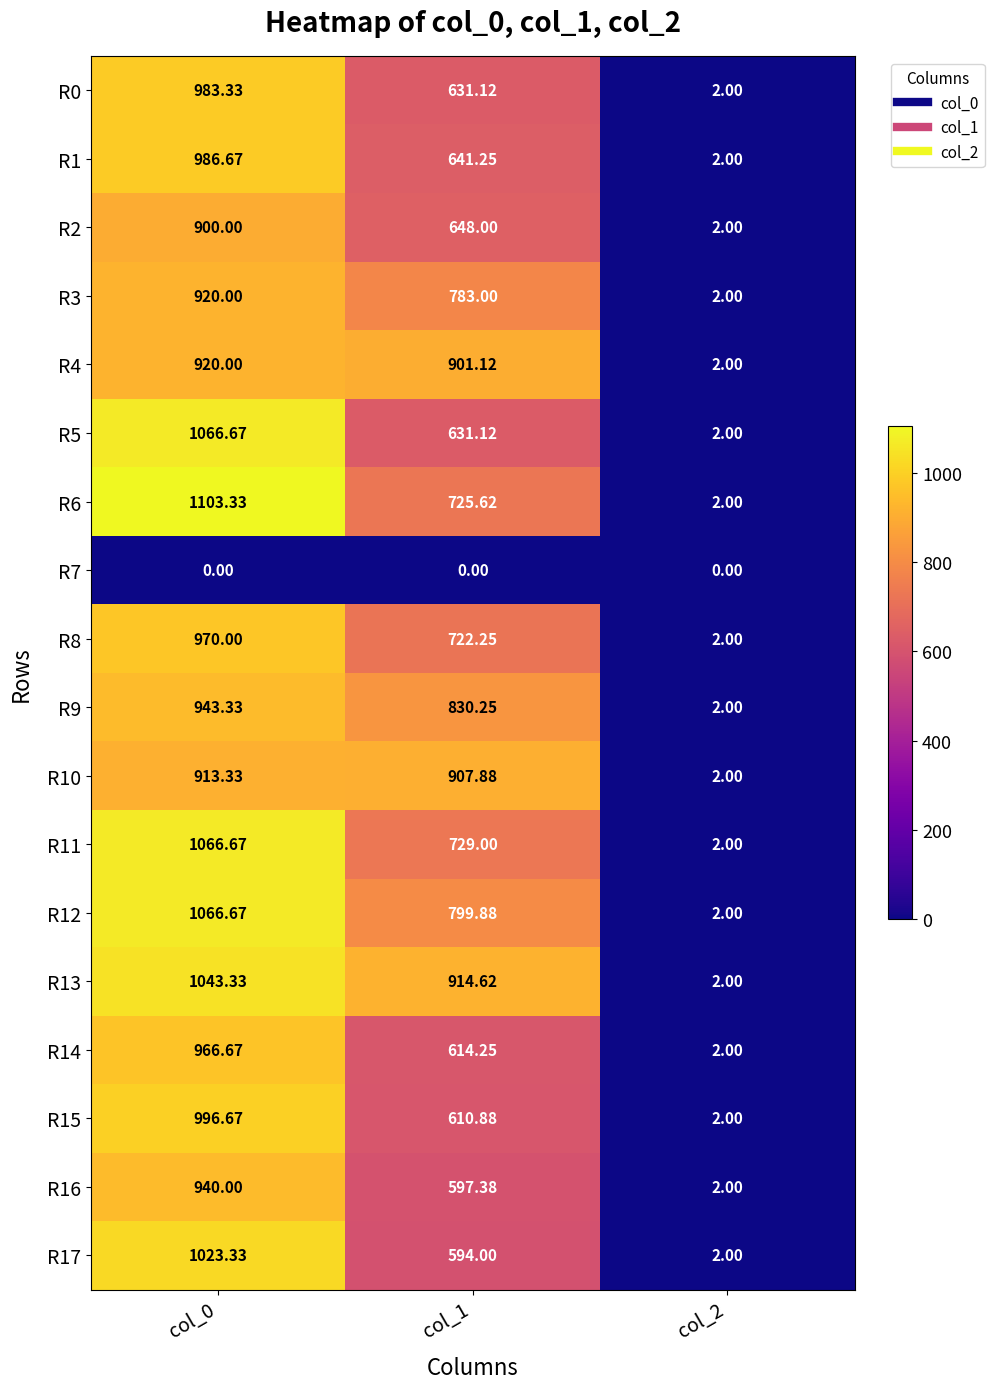

Which series has the widest spread of values?

R6